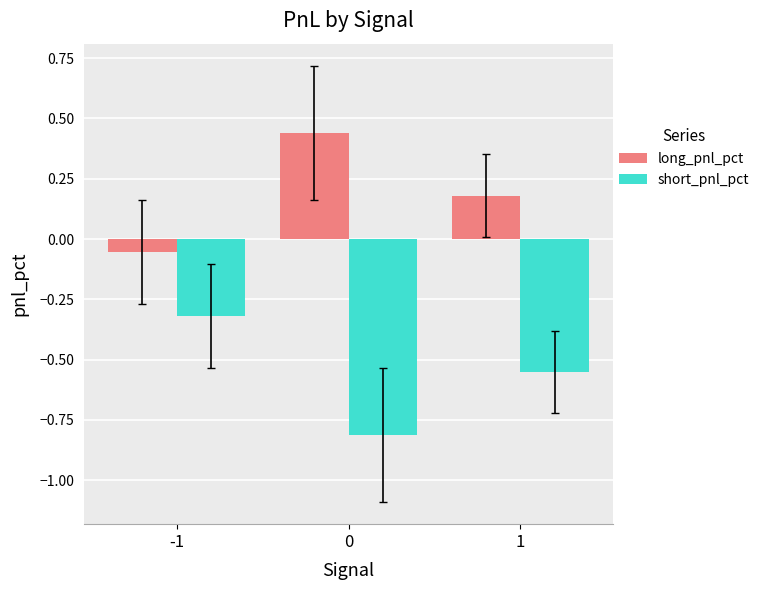

At which label does short_pnl_pct reach its peak?

-1